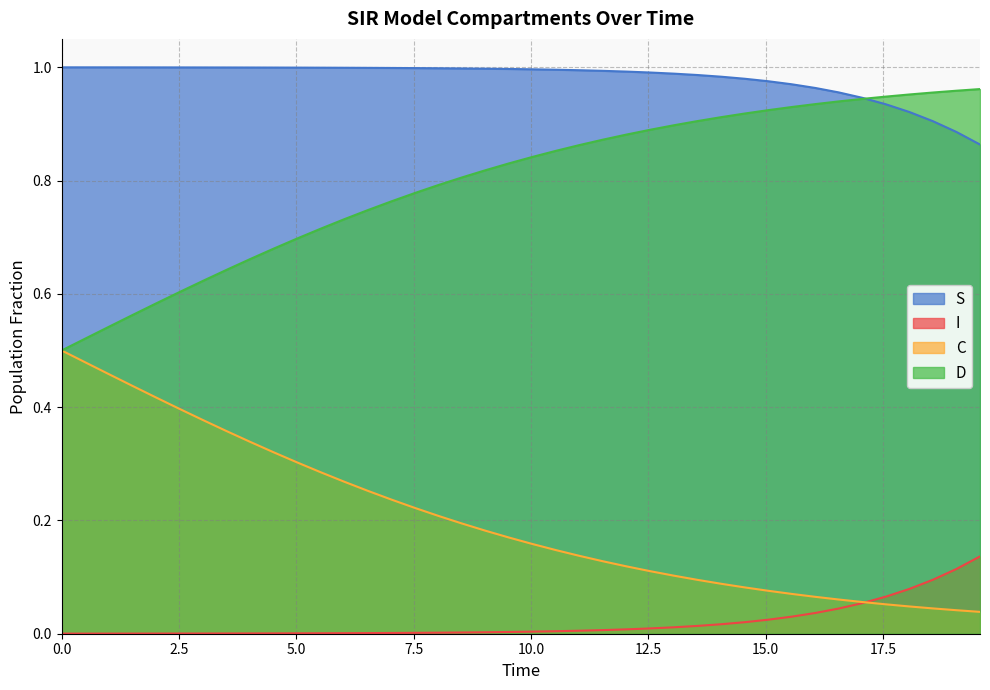

True or false: S and I cross at least once.

False